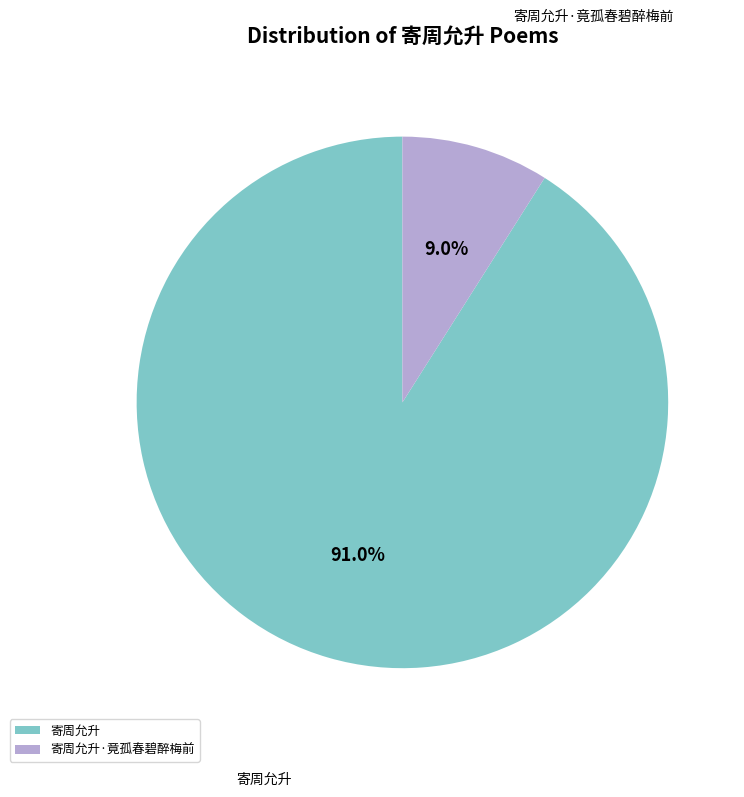

Which slice is the largest?

寄周允升